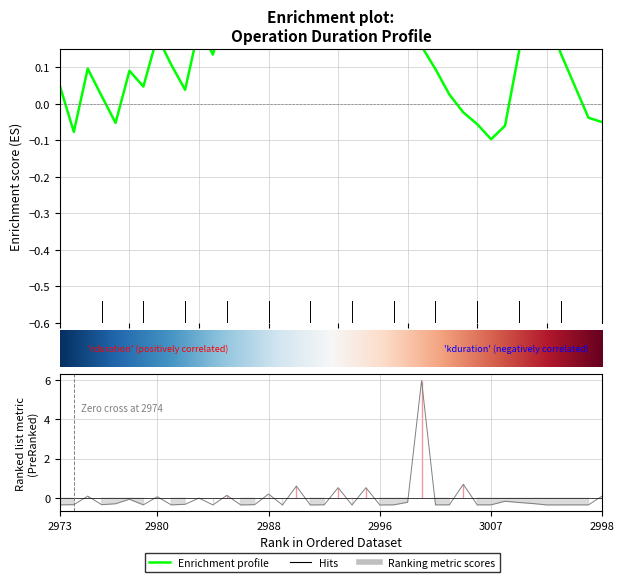

How many lines are shown in the chart?

1